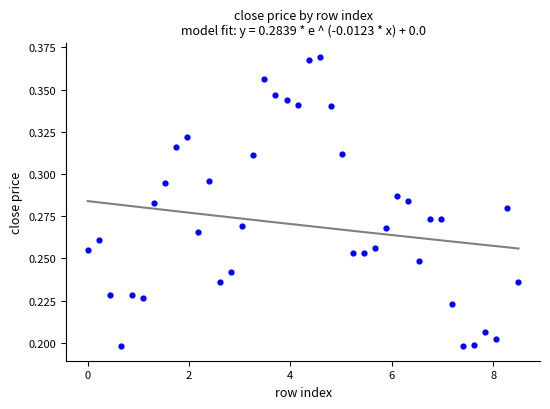

What is the range of X values (max minus min)?

8.5